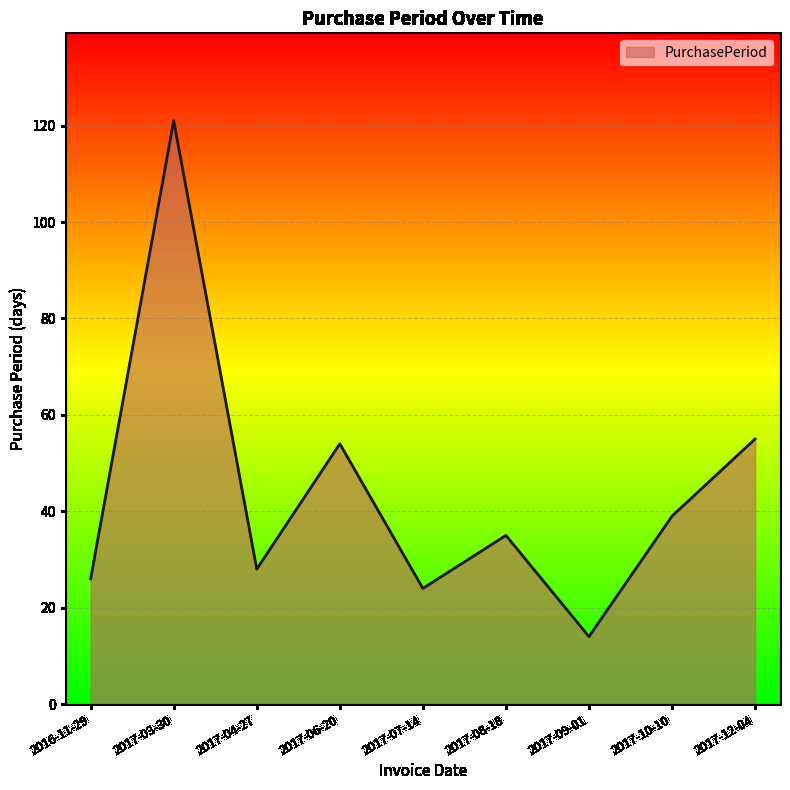

What is the difference between the values at 2017-04-27 and 2017-10-10?

11